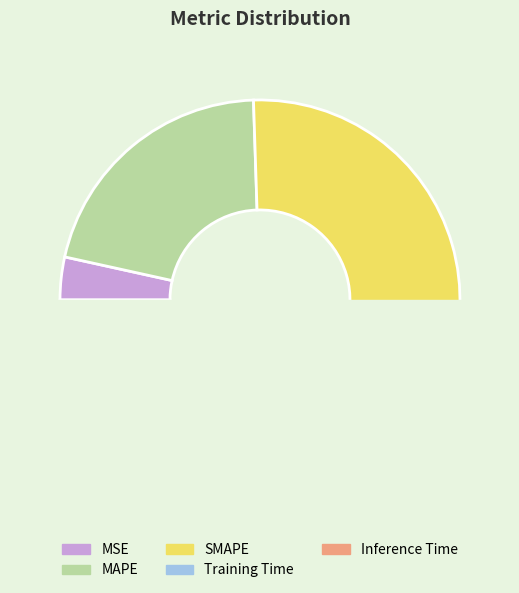

The MSE slice represents 3% of the pie. True or false?

True